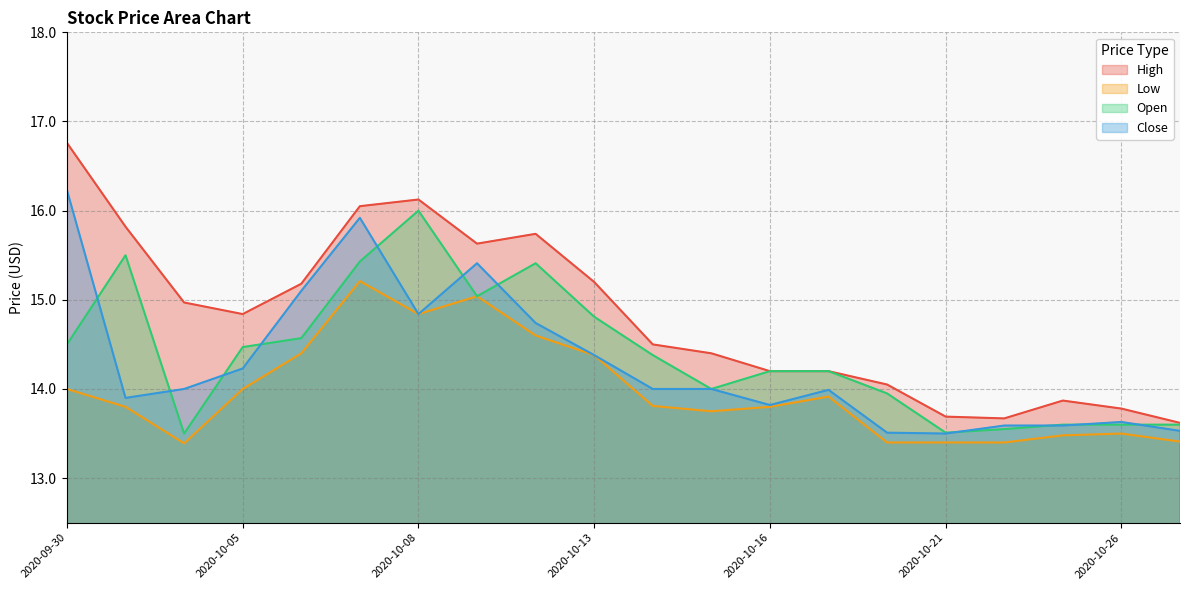

What is the highest value of the Open series?

16.0